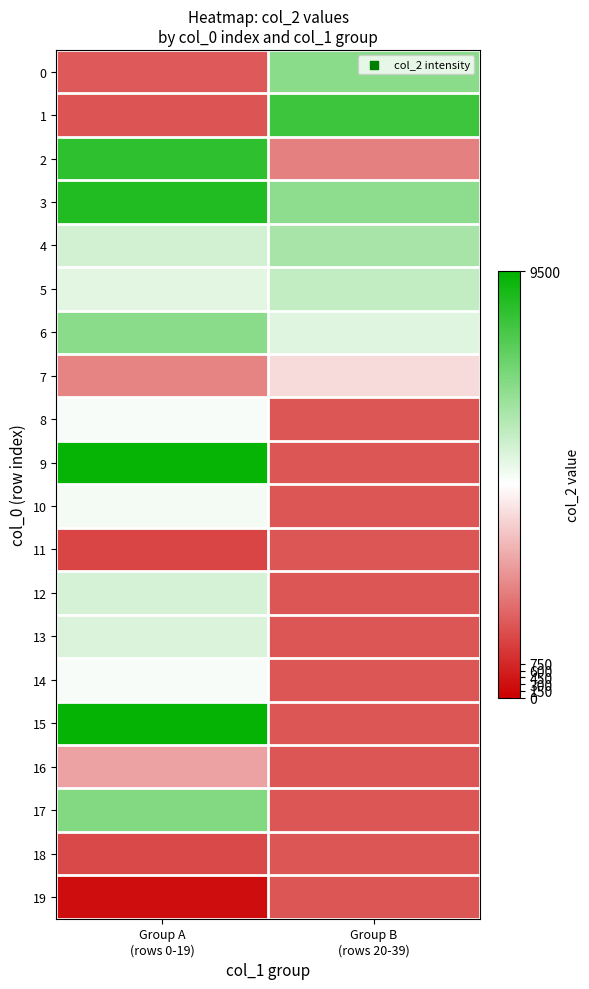

Reading left to right, transcribe all the data shown in this chart.

0: Group A
(rows 0-19)=1680	Group B
(rows 20-39)=6938
1: Group A
(rows 0-19)=1571	Group B
(rows 20-39)=8336
2: Group A
(rows 0-19)=8624	Group B
(rows 20-39)=2405
3: Group A
(rows 0-19)=8852	Group B
(rows 20-39)=6847
4: Group A
(rows 0-19)=5570	Group B
(rows 20-39)=6369
5: Group A
(rows 0-19)=5305	Group B
(rows 20-39)=5900
6: Group A
(rows 0-19)=6920	Group B
(rows 20-39)=5318
7: Group A
(rows 0-19)=2479	Group B
(rows 20-39)=4064
8: Group A
(rows 0-19)=4885	Group B
(rows 20-39)=1624
9: Group A
(rows 0-19)=9361	Group B
(rows 20-39)=1624
10: Group A
(rows 0-19)=4967	Group B
(rows 20-39)=1624
11: Group A
(rows 0-19)=1288	Group B
(rows 20-39)=1624
12: Group A
(rows 0-19)=5506	Group B
(rows 20-39)=1624
13: Group A
(rows 0-19)=5455	Group B
(rows 20-39)=1624
14: Group A
(rows 0-19)=4871	Group B
(rows 20-39)=1624
15: Group A
(rows 0-19)=9410	Group B
(rows 20-39)=1624
16: Group A
(rows 0-19)=3012	Group B
(rows 20-39)=1624
17: Group A
(rows 0-19)=7087	Group B
(rows 20-39)=1624
18: Group A
(rows 0-19)=1400	Group B
(rows 20-39)=1624
19: Group A
(rows 0-19)=280	Group B
(rows 20-39)=1624